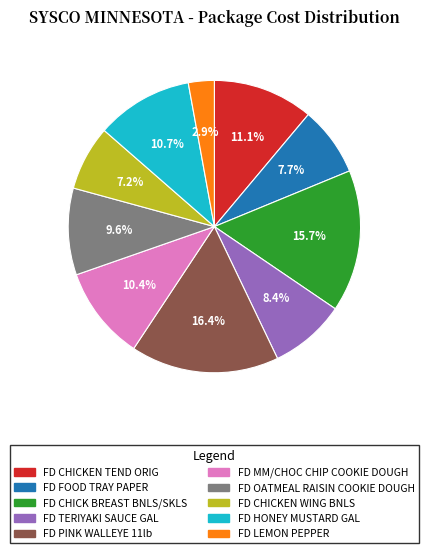

Between FD LEMON PEPPER and FD MM/CHOC CHIP COOKIE DOUGH, which is larger?

FD MM/CHOC CHIP COOKIE DOUGH